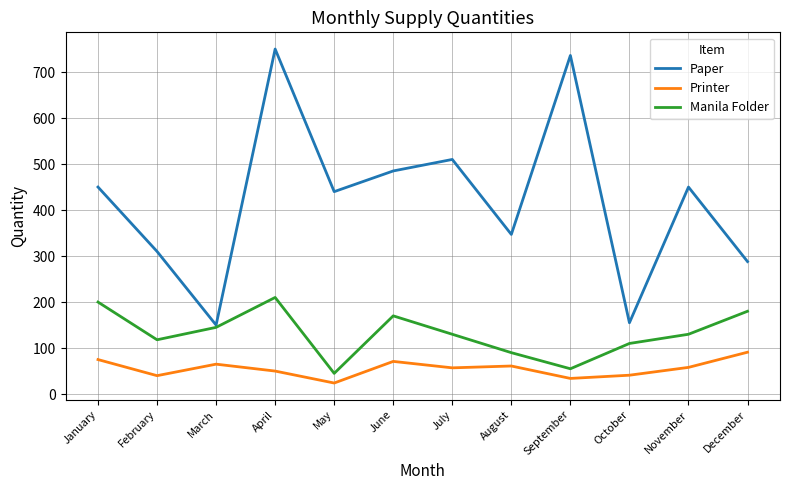

Is the value of Paper at October greater than the value of Printer at August?

Yes